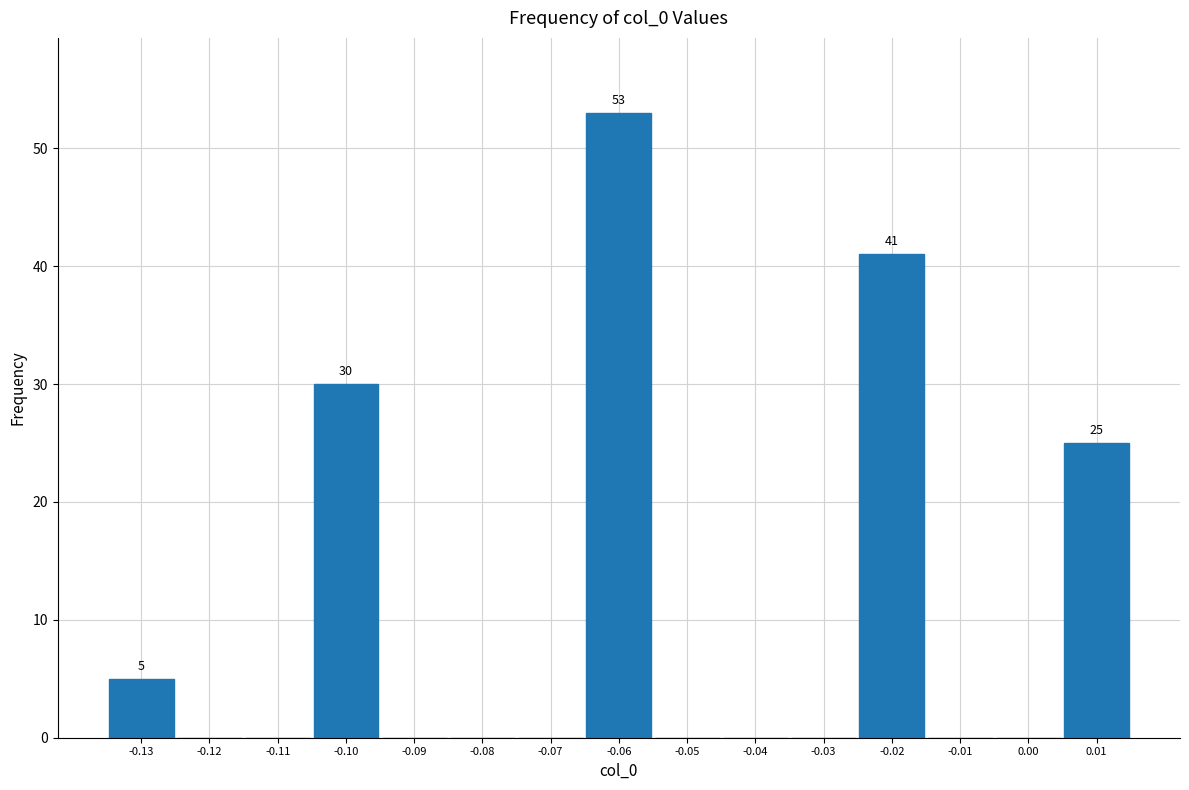

Reading left to right, extract all data points from this chart.

-0.13=5	-0.12=0	-0.11=0	-0.10=30	-0.09=0	-0.08=0	-0.07=0	-0.06=53	-0.05=0	-0.04=0	-0.03=0	-0.02=41	-0.01=0	0.00=0	0.01=25